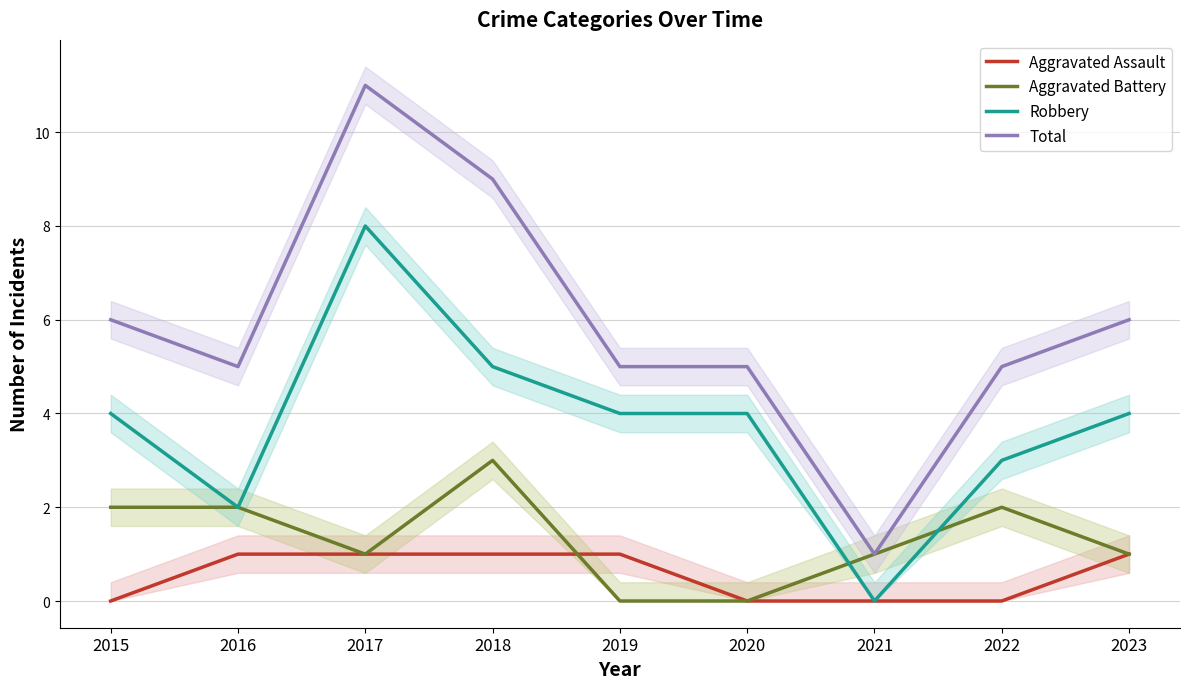

How many positive values does the Aggravated Battery series have?

7